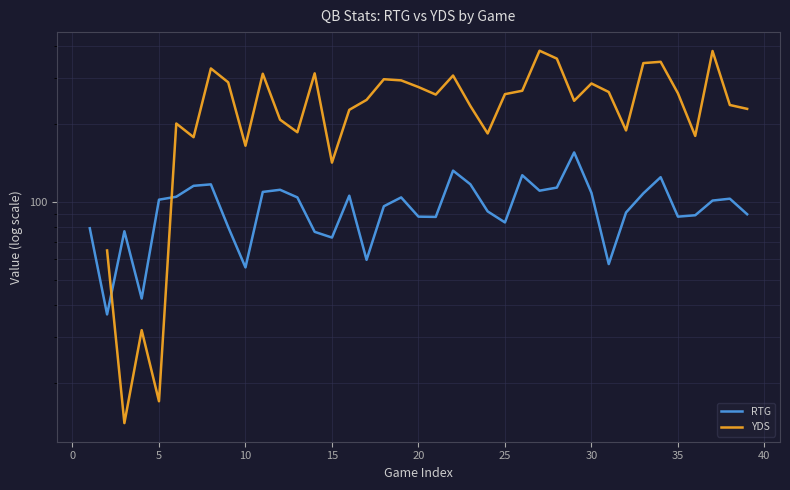

How many lines are shown in the chart?

2